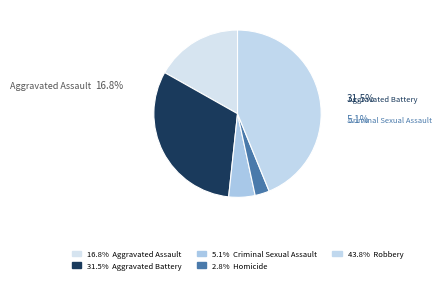

To the nearest percent, what percentage of the pie is Aggravated Assault?

17%